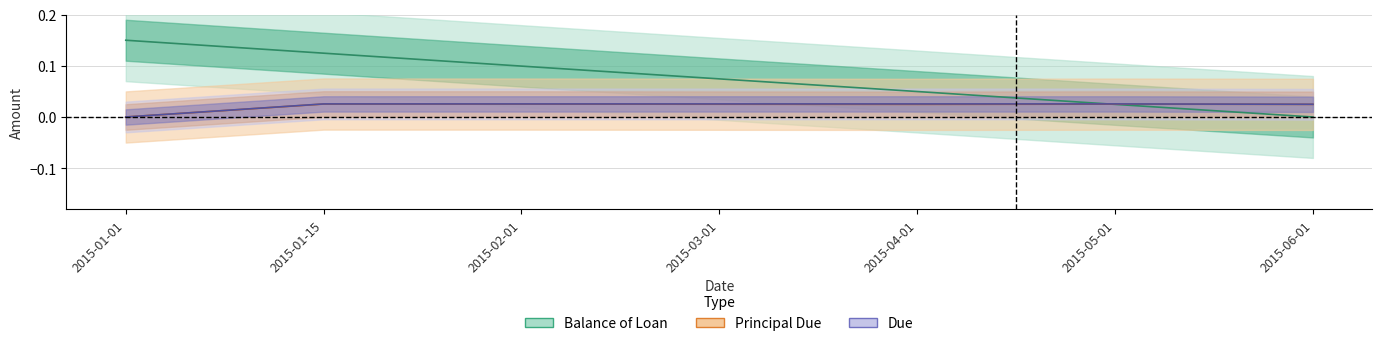

Is it true that Balance of Loan equals 0.2 at 2015-01-01?

False